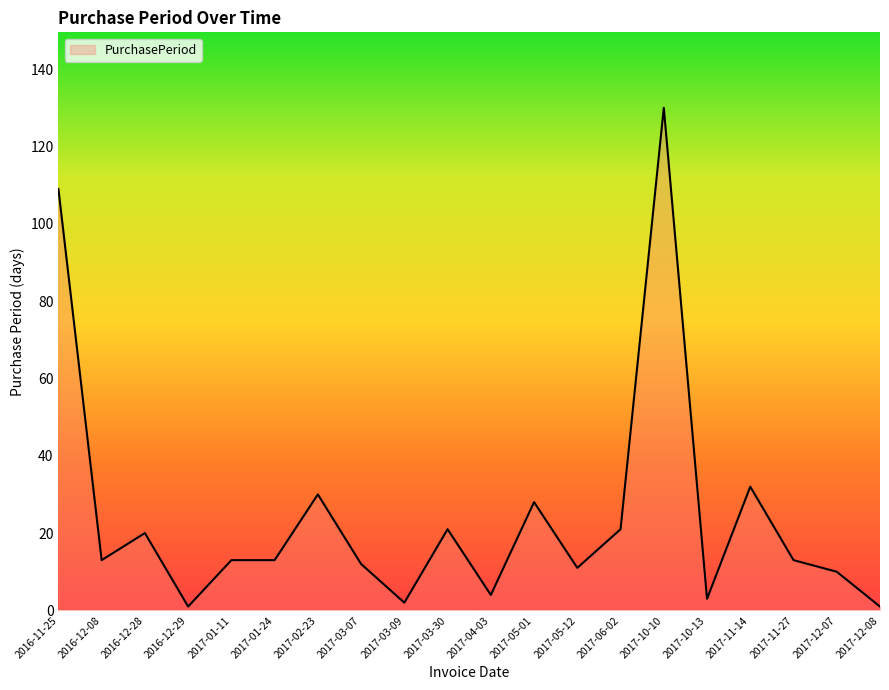

True or false: the data has more than 2 interior local peaks.

True